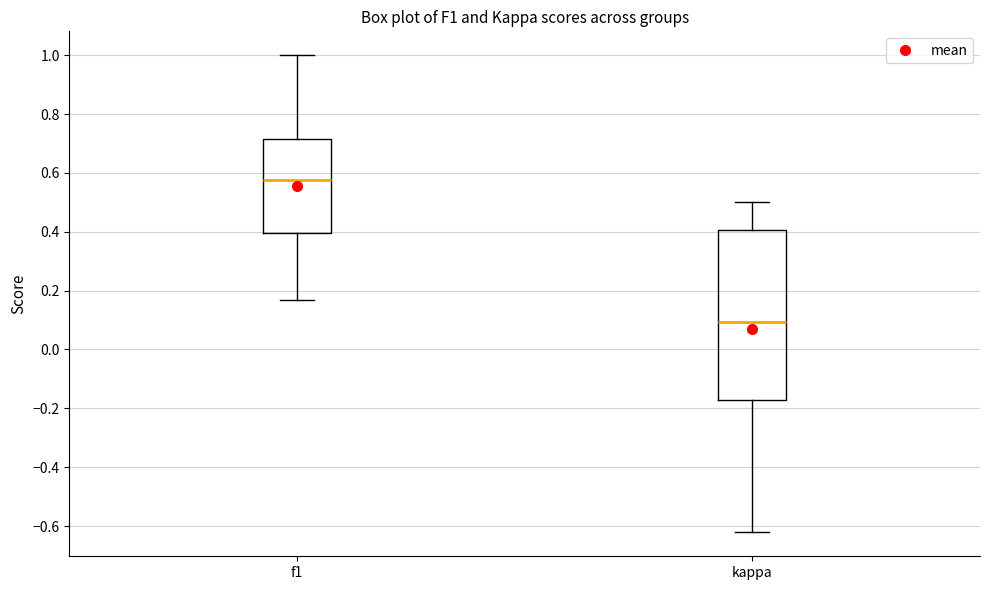

Where does the lower whisker of the box for f1 end on the y-axis? The values are not printed on the chart, so give them approximately, as read against the axis.

0.16